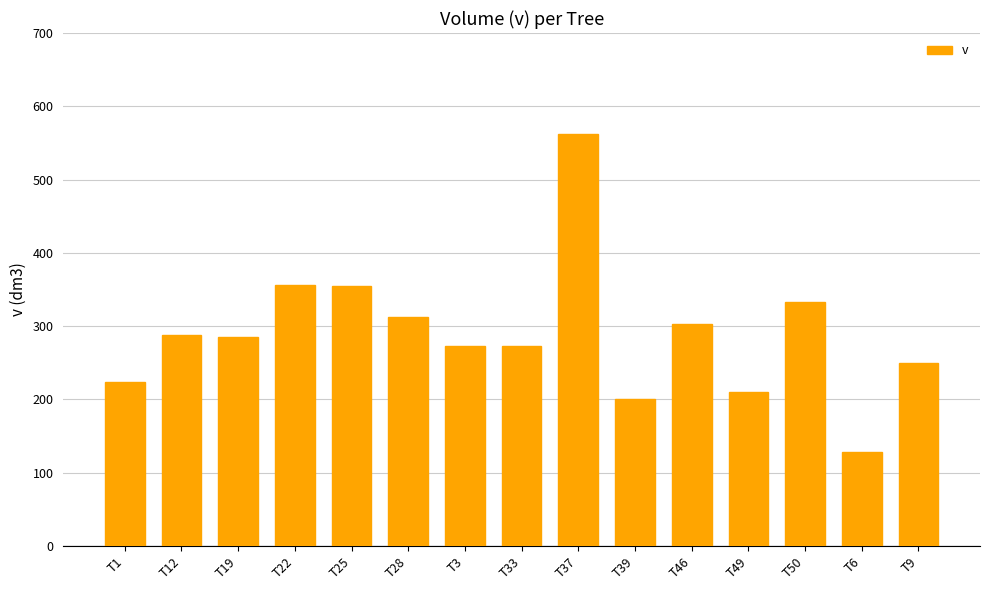

How many series are shown in this chart?

1